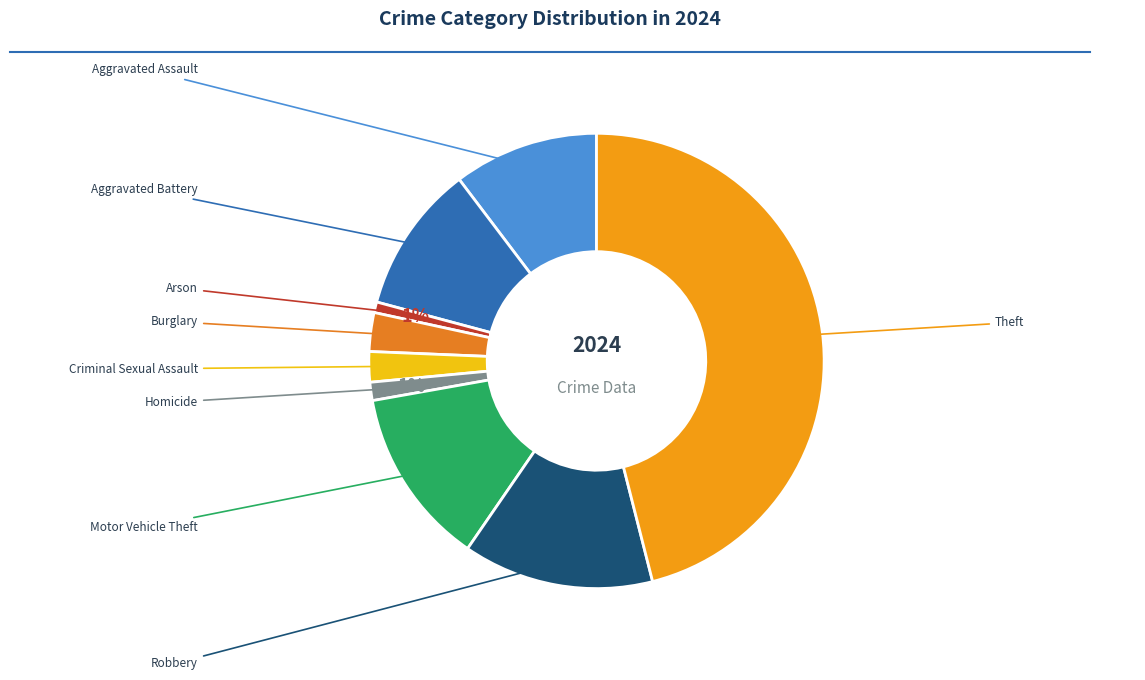

Is there a majority slice in this chart?

No